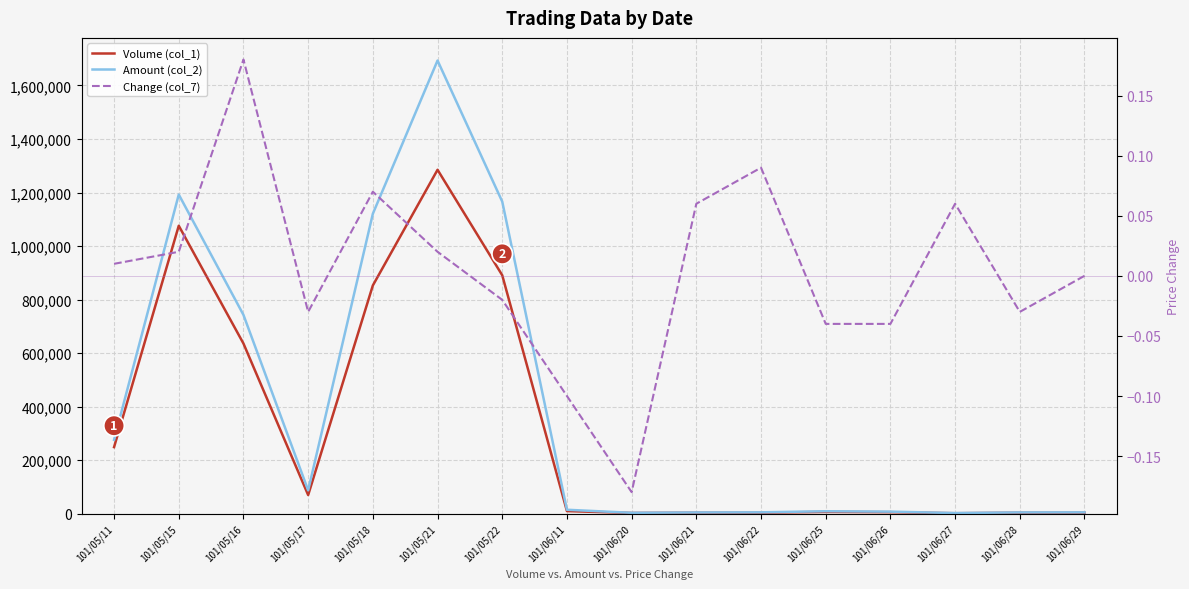

Which category has the lowest value across all series?

101/06/20